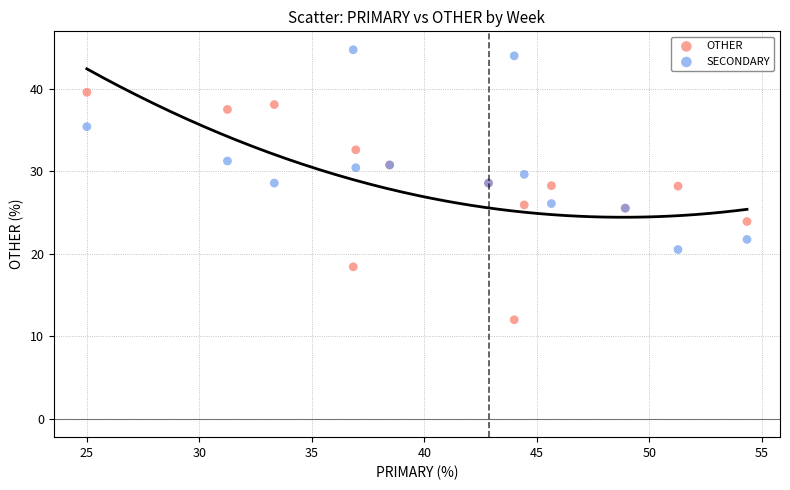

Which series reaches the maximum Y coordinate?

SECONDARY